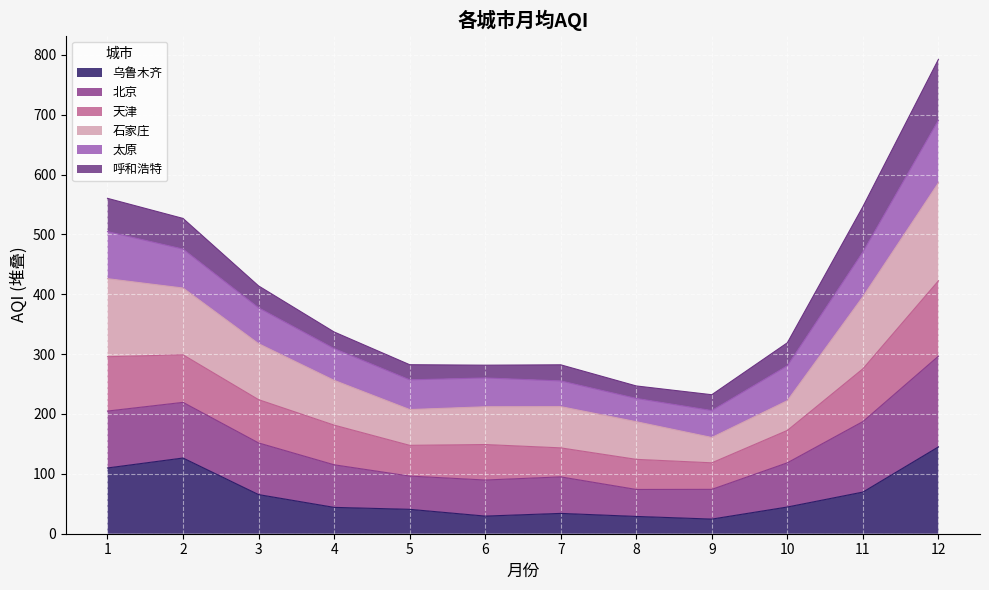

The value of 天津 at 8 is 53.5. True or false?

False